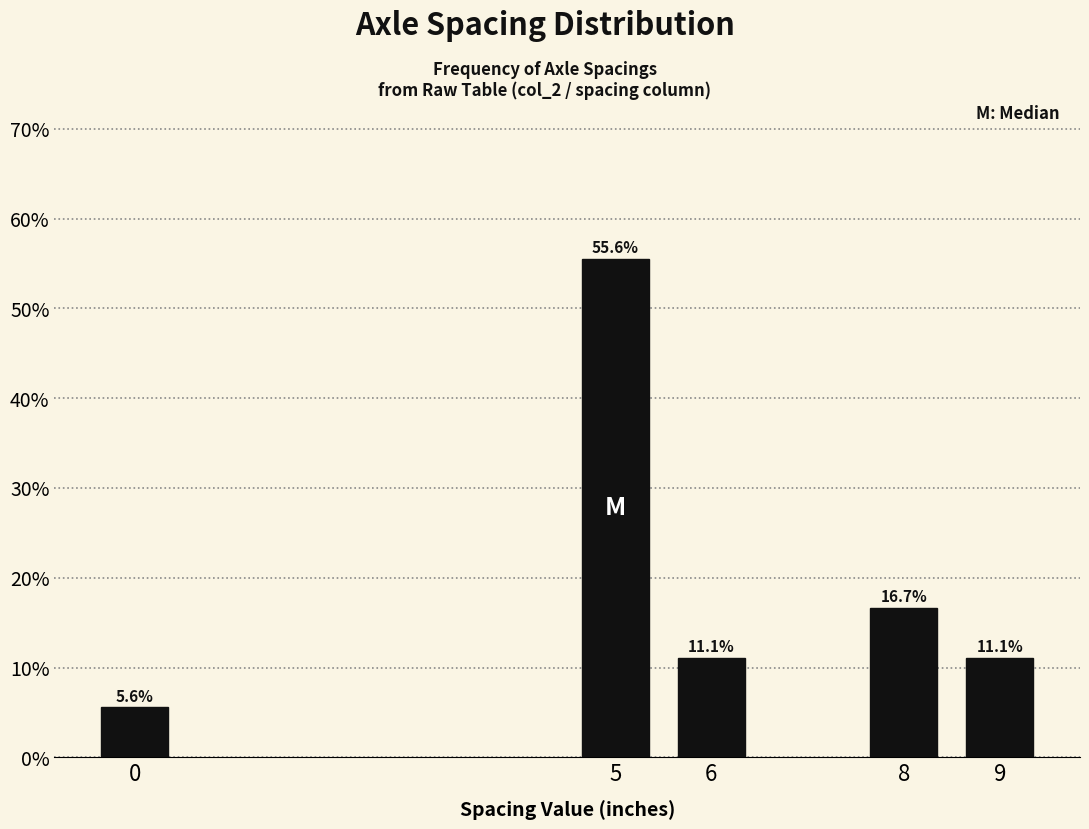

Are the bars horizontal?

No